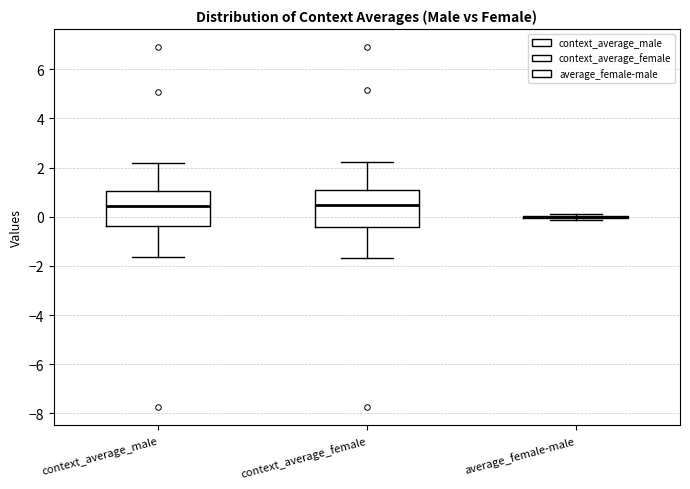

Where does the lower whisker of the box for context_average_female end on the y-axis? The values are not printed on the chart, so give them approximately, as read against the axis.

-1.6